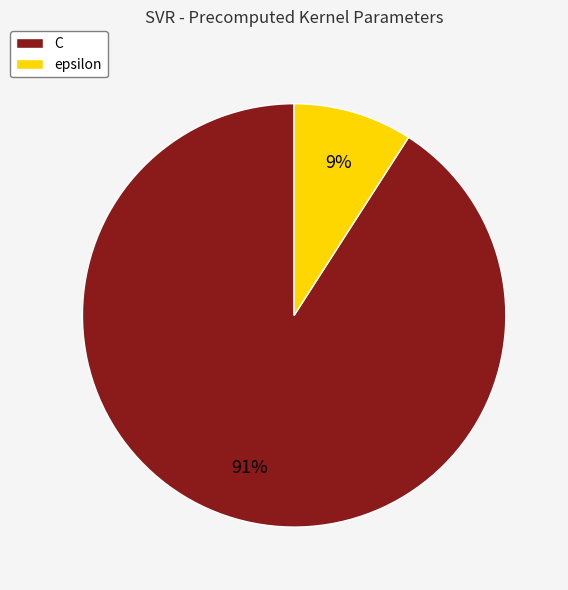

Does C account for over 50% of the chart?

Yes